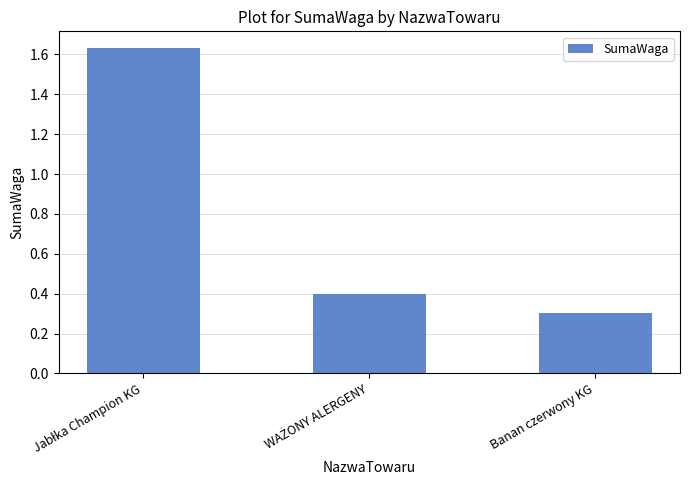

True or false: the data shows 0.5 at Banan czerwony KG.

False